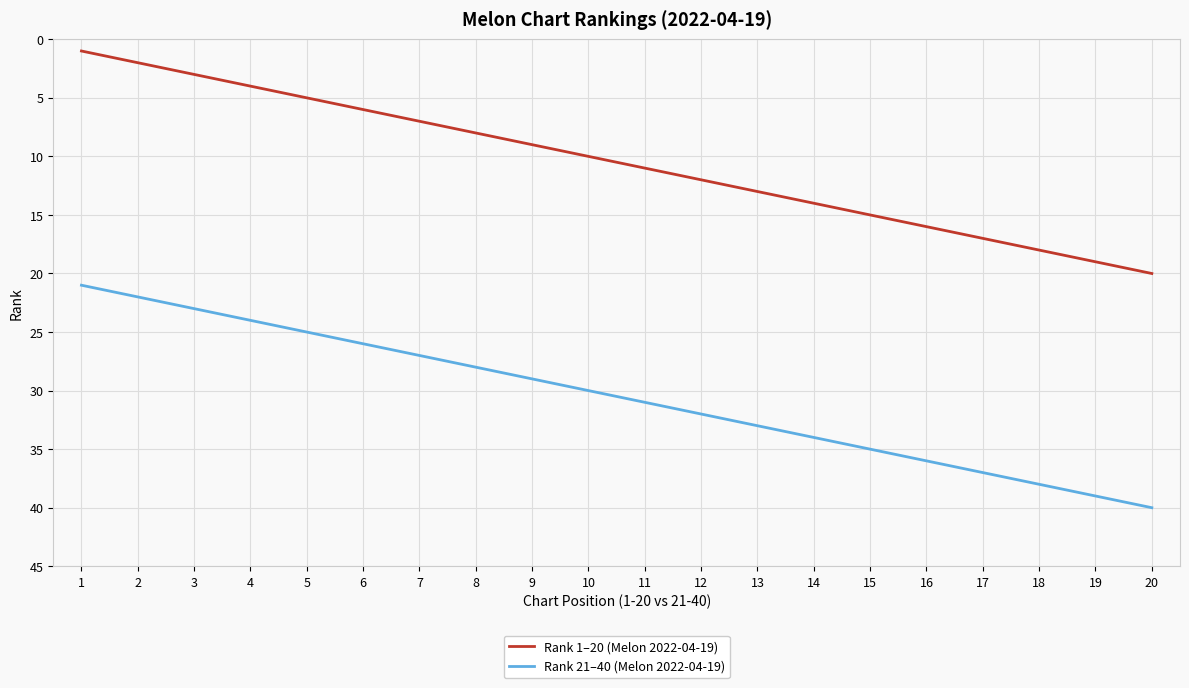

What is the total value across all series at 8?

36